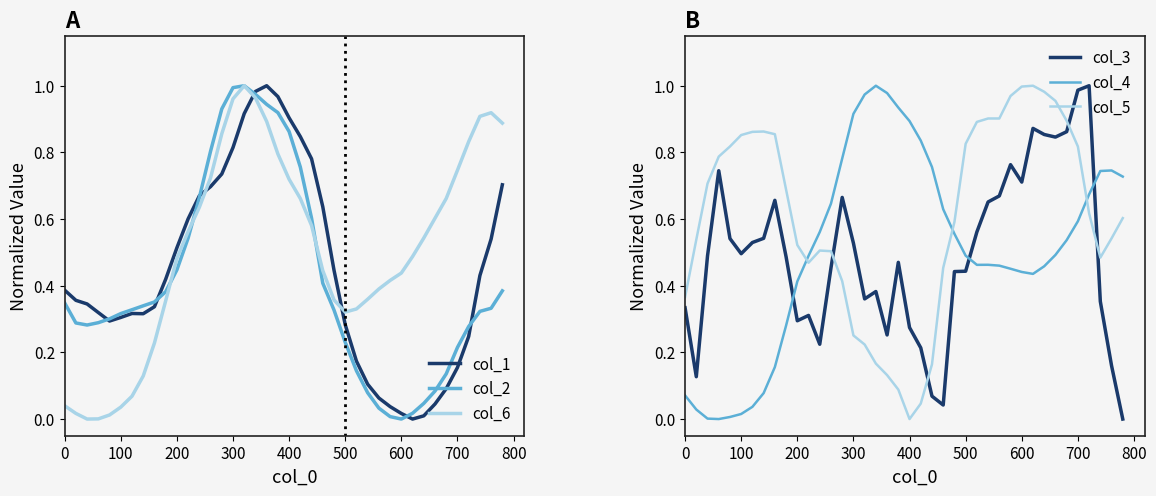

In col_1, how many points are higher than both neighbors (excluding endpoints)?

2